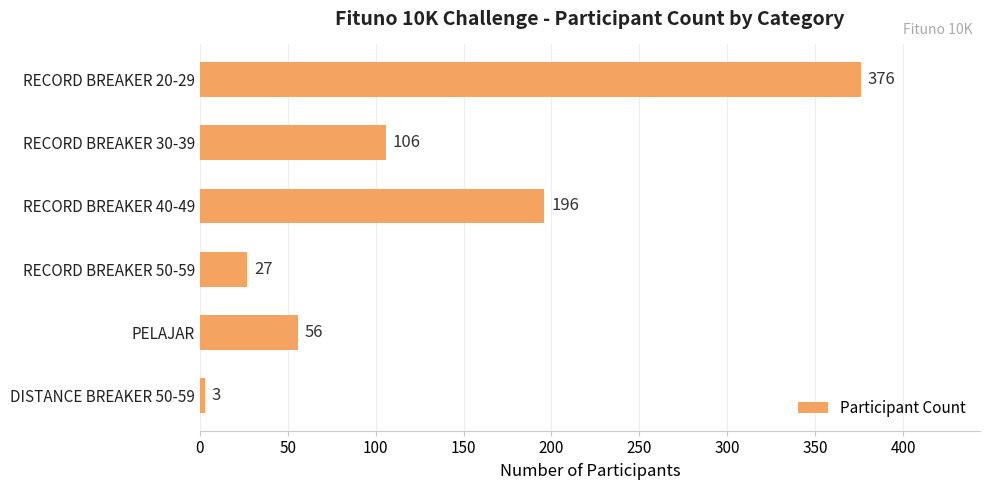

How many bars are there in total?

6